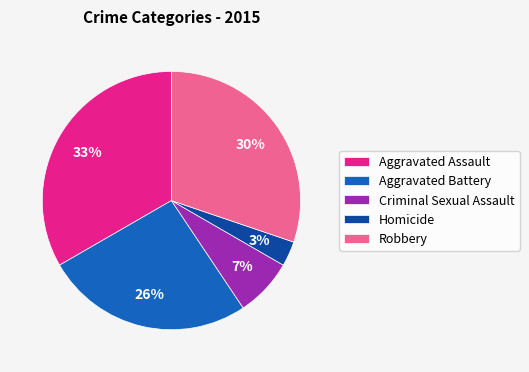

Does Aggravated Assault account for over 50% of the chart?

No